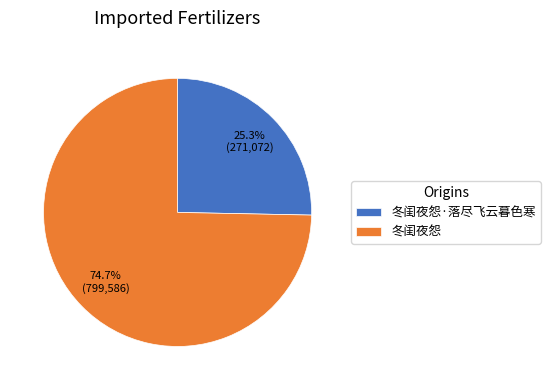

To the nearest percent, what is the difference between the 冬闺夜怨 and 冬闺夜怨·落尽飞云暮色寒 slice percentages?

49%